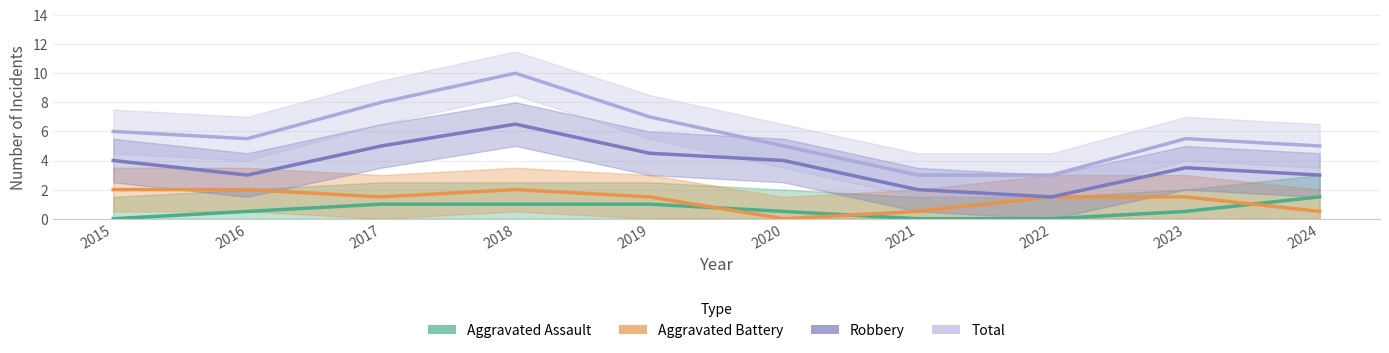

How many values in the Robbery series exceed 4?

3